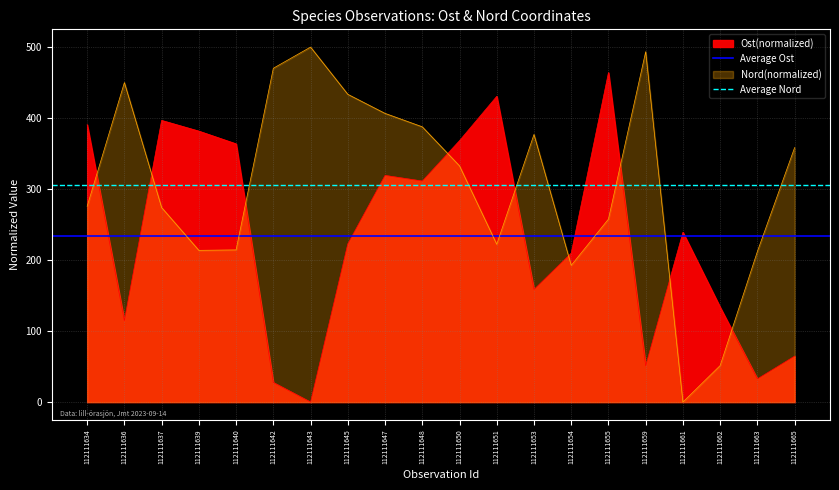

Where is Average Ost nearest to the value 234?

112111634